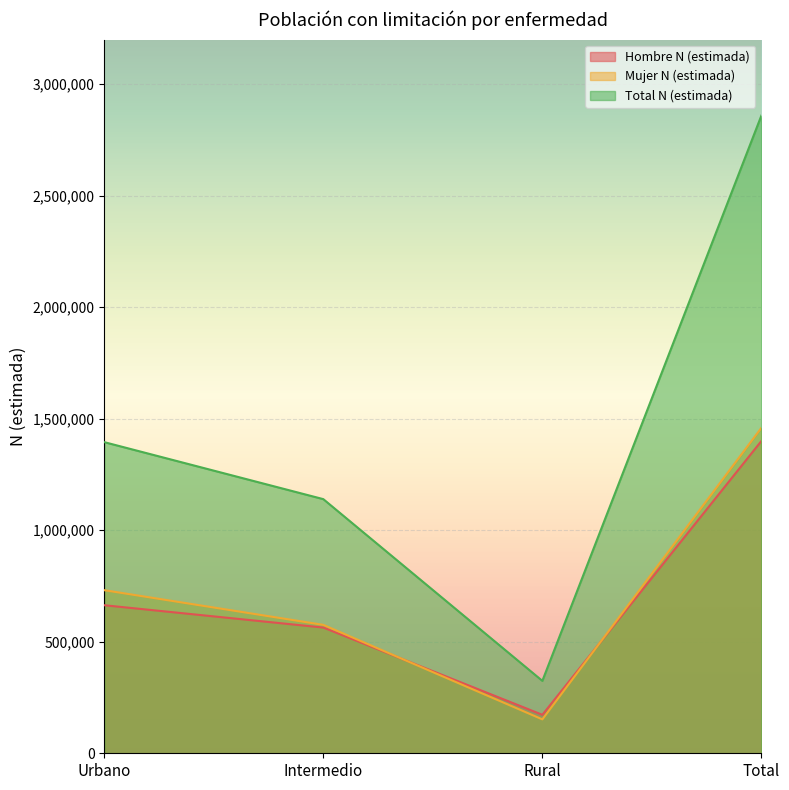

The value of Hombre N (estimada) at Intermedio is 563691. True or false?

True